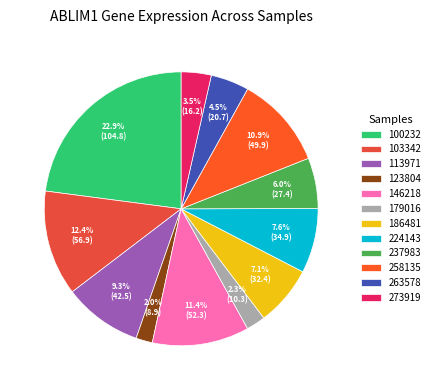

To the nearest percent, what is the difference between the 103342 and 186481 slice percentages?

5%